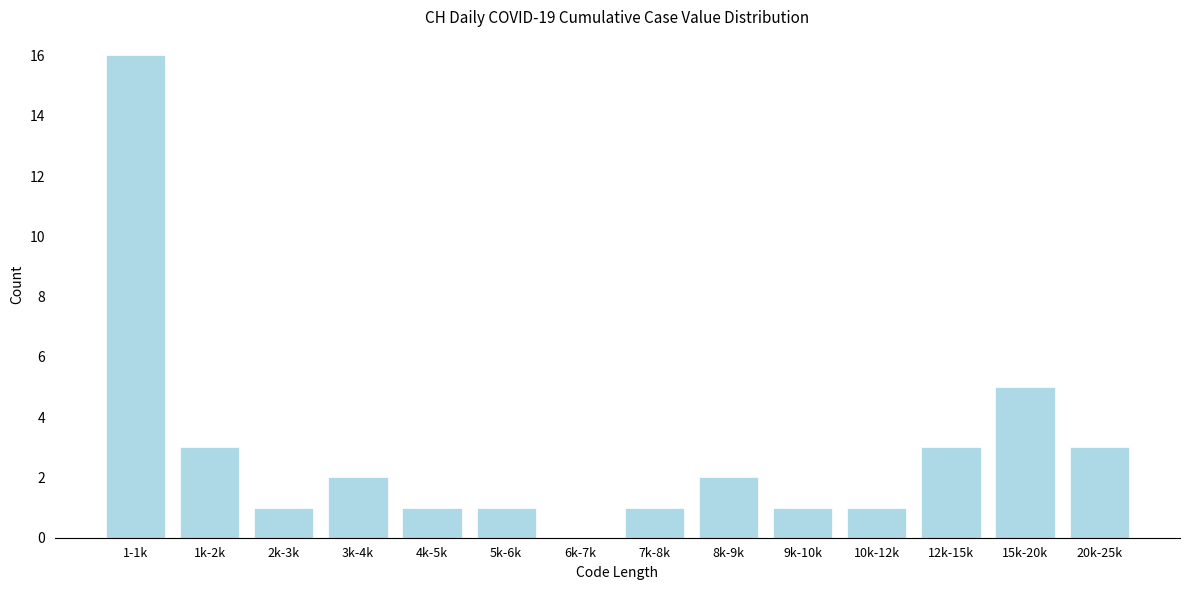

Reading left to right, transcribe all the data shown in this chart.

1-1k=16	1k-2k=3	2k-3k=1	3k-4k=2	4k-5k=1	5k-6k=1	6k-7k=0	7k-8k=1	8k-9k=2	9k-10k=1	10k-12k=1	12k-15k=3	15k-20k=5	20k-25k=3